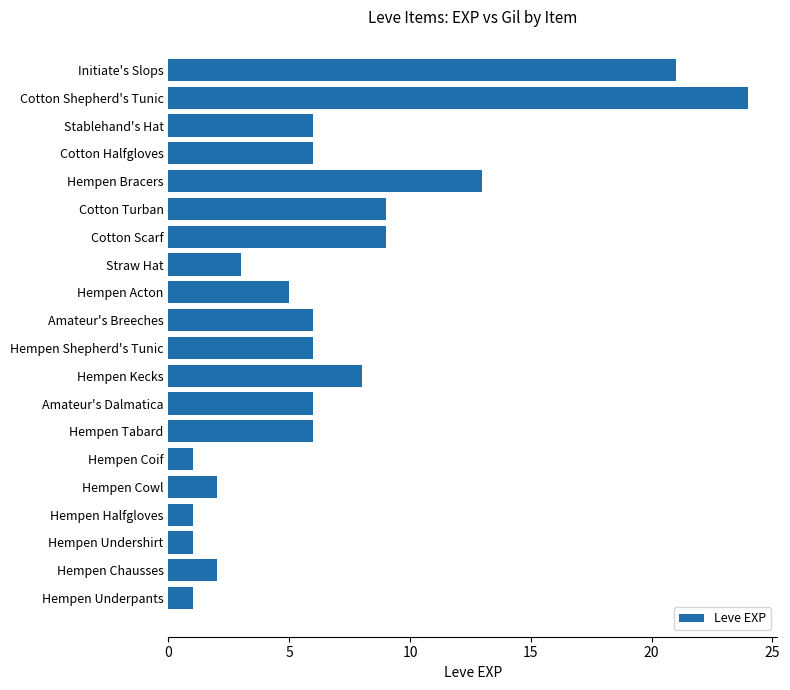

What is the sum of the values at Hempen Undershirt and Hempen Cowl?

3